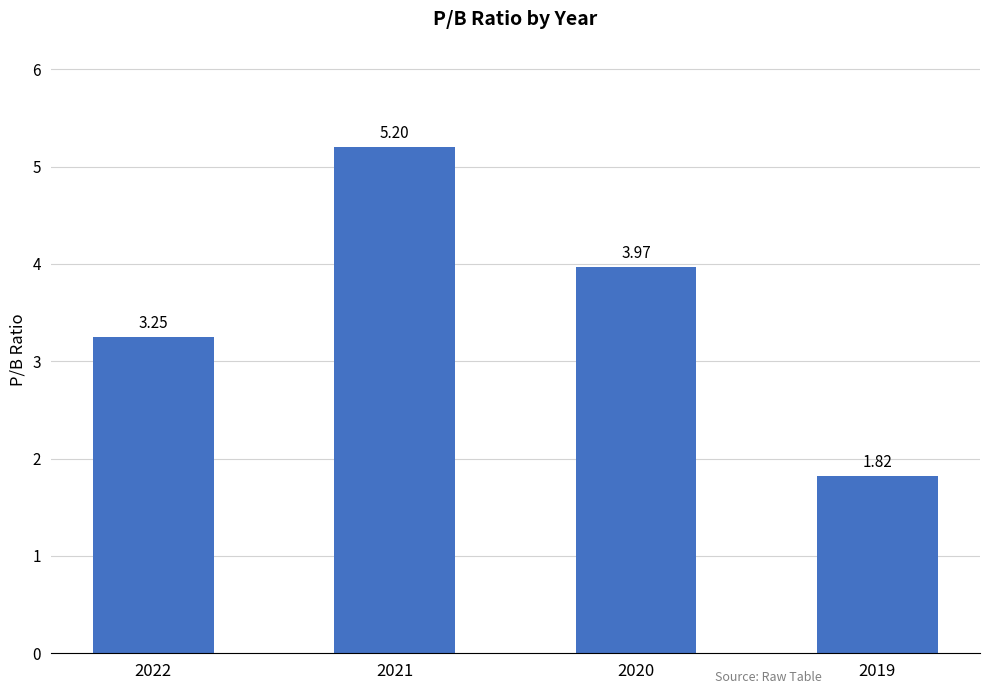

At which label is the value closest to 3?

2022